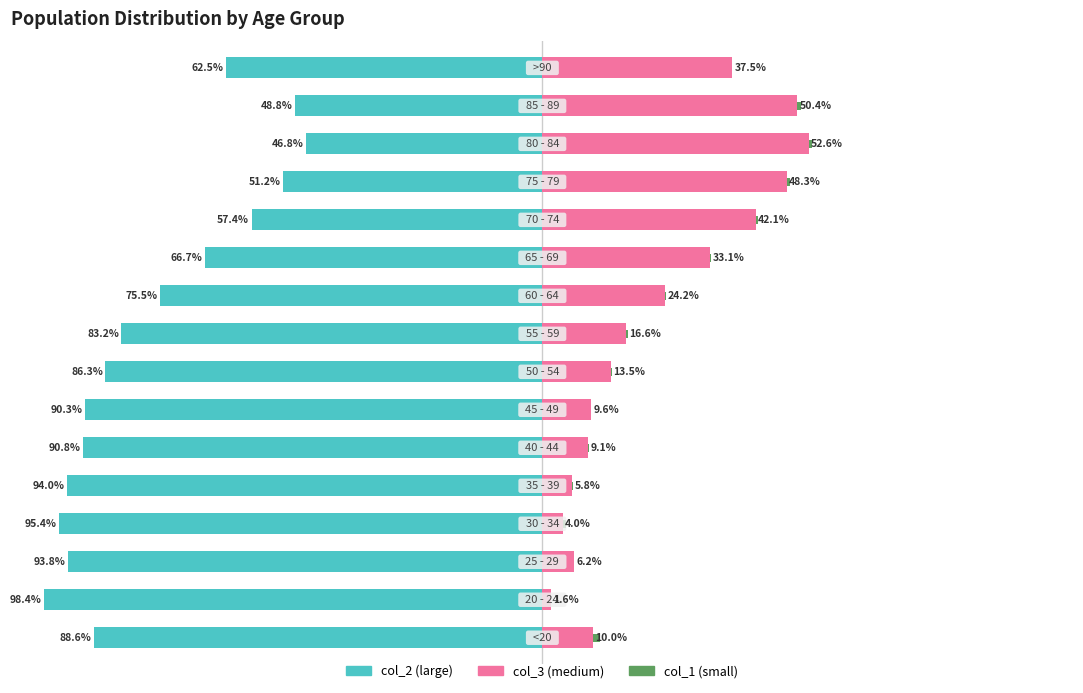

What is the minimum value for col_2 (large)?

-98.4